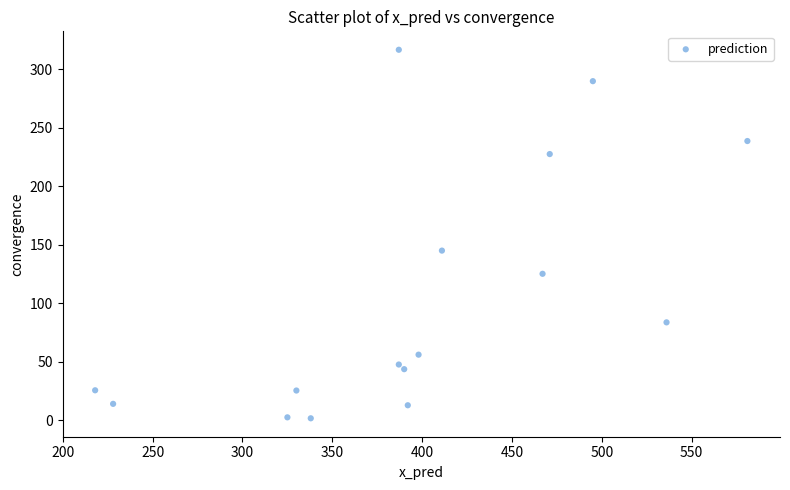

What Y value in the scatter plot is closest to 159?

144.9